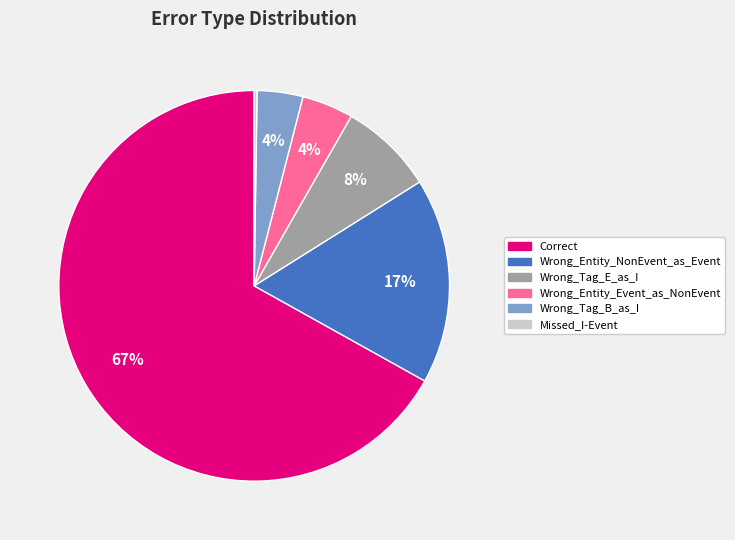

What is the largest slice in the pie chart?

Correct